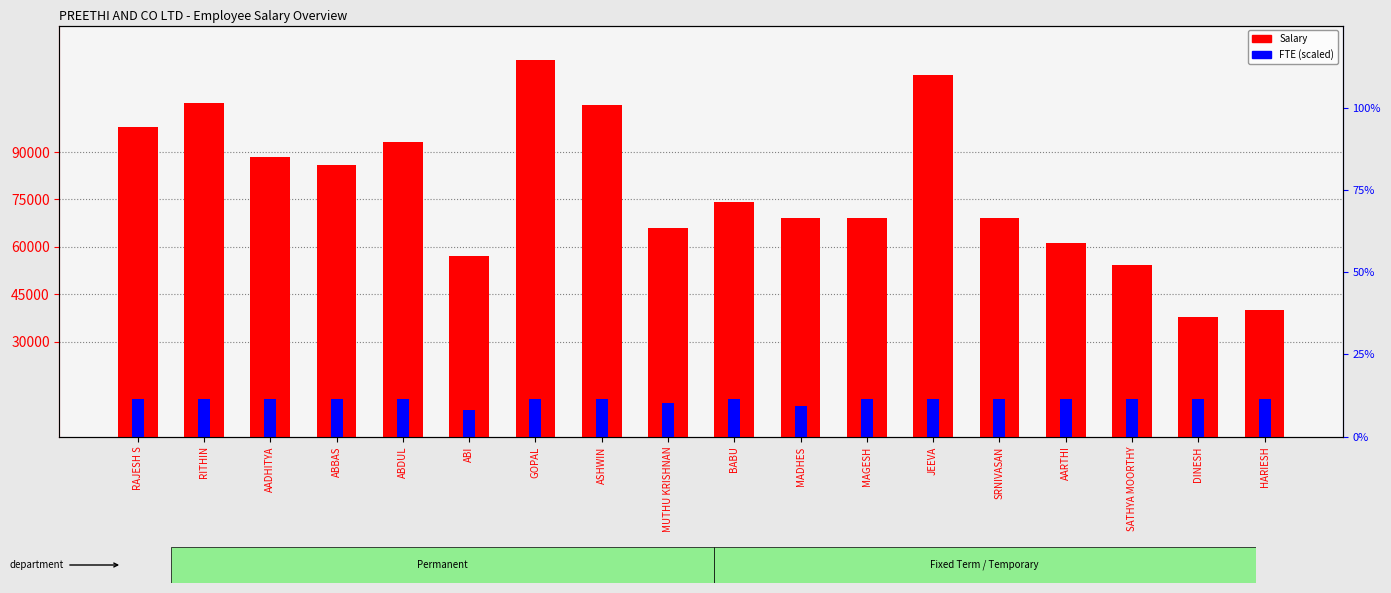

How many values in the Salary series are below 74279?

9